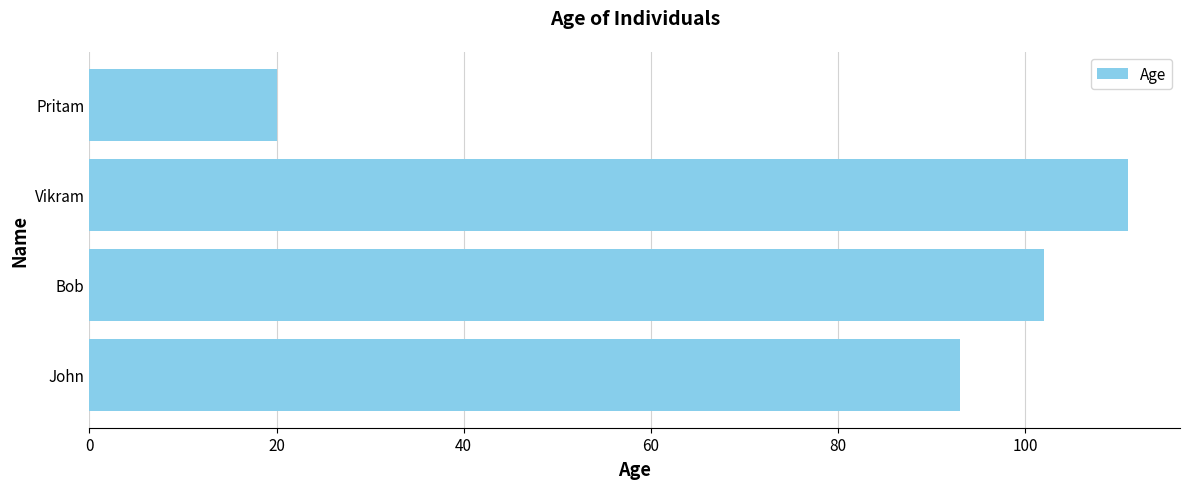

Are the bars horizontal?

Yes